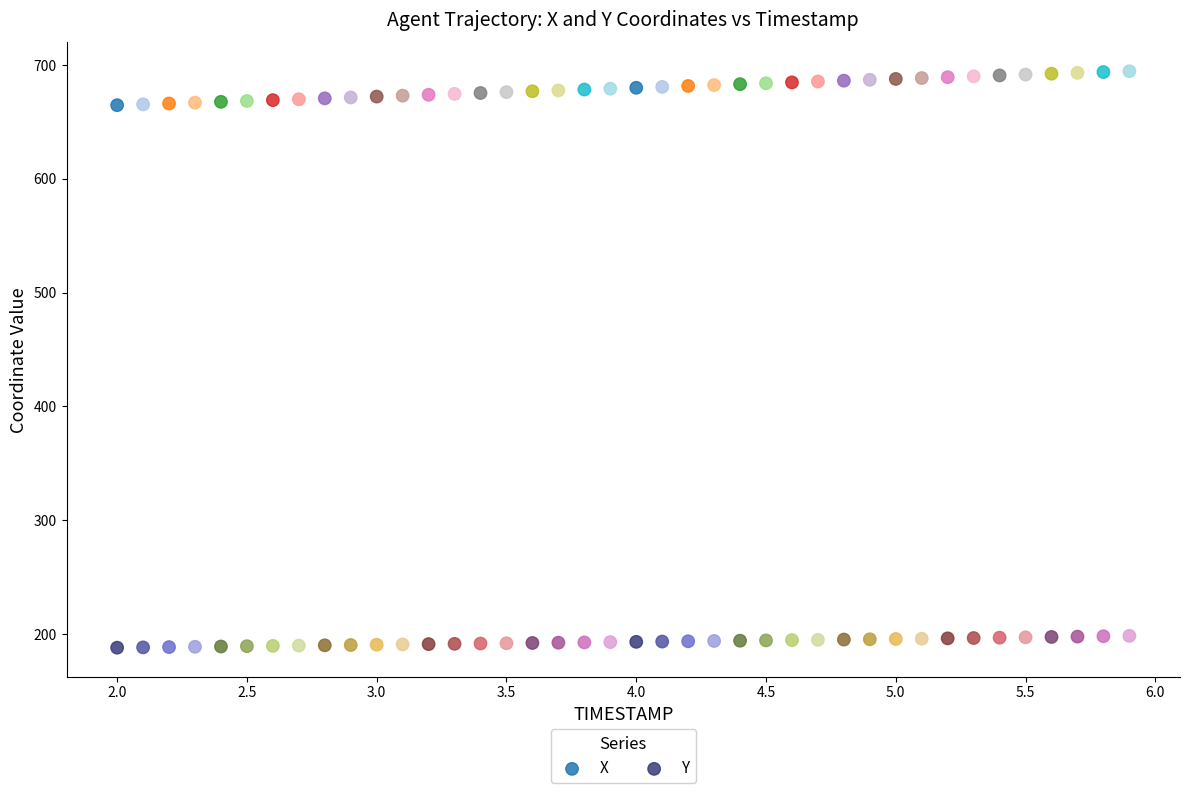

Which series contains the lowest Y value?

Y